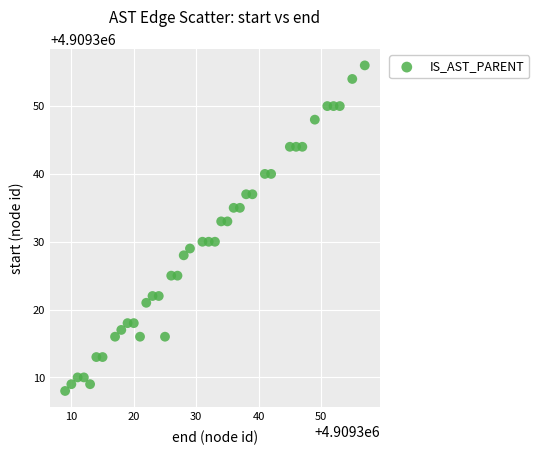

What is the range of Y values (max minus min)?

48